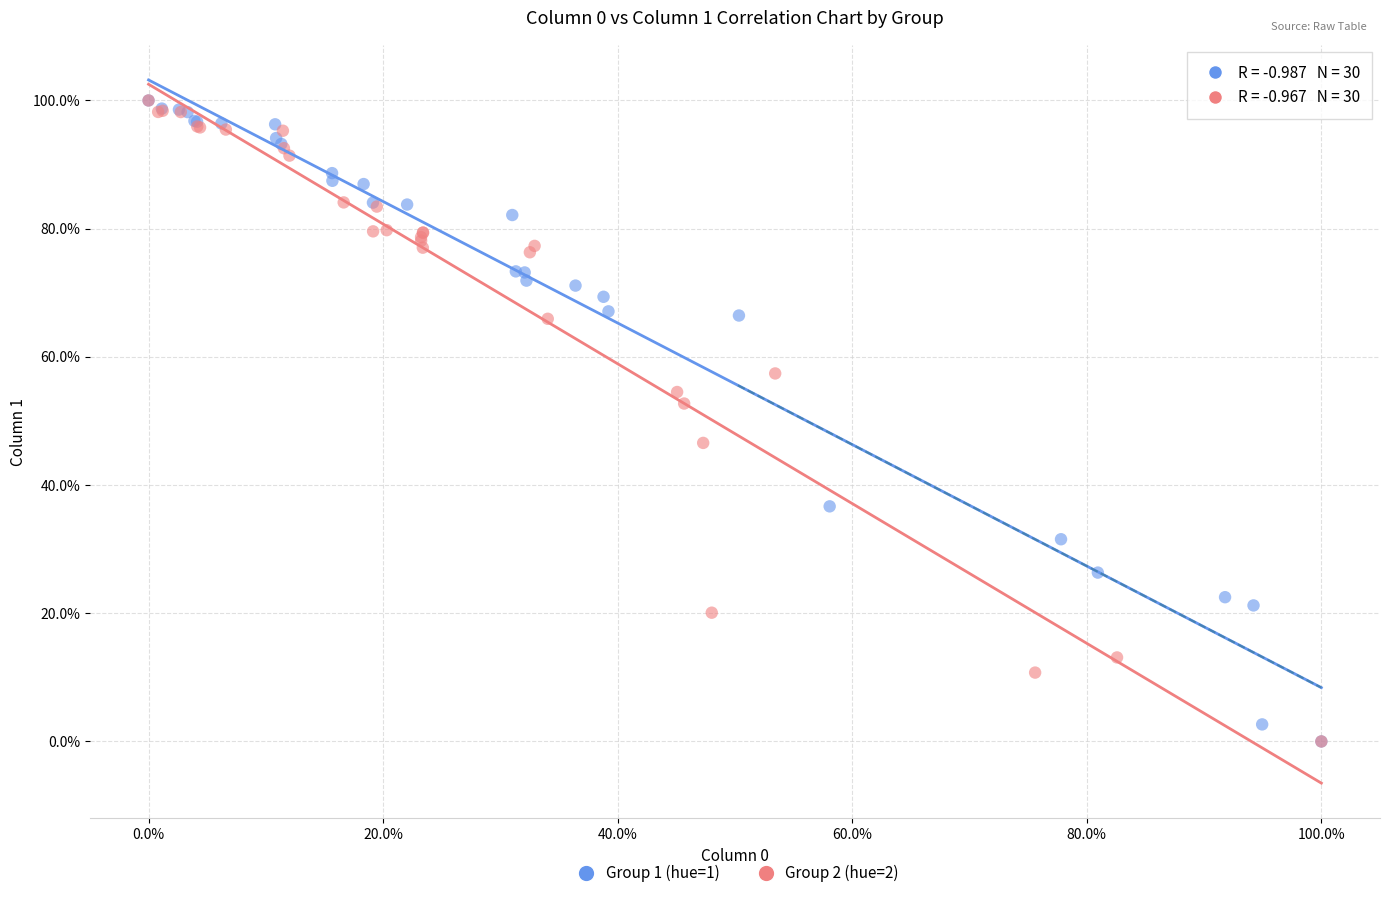

What are all the series names shown in the legend?

Group 1 (hue=1), Group 2 (hue=2)